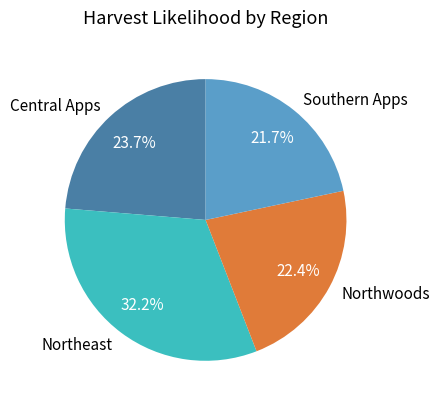

Is it true that Central Apps is 24% of the pie?

True